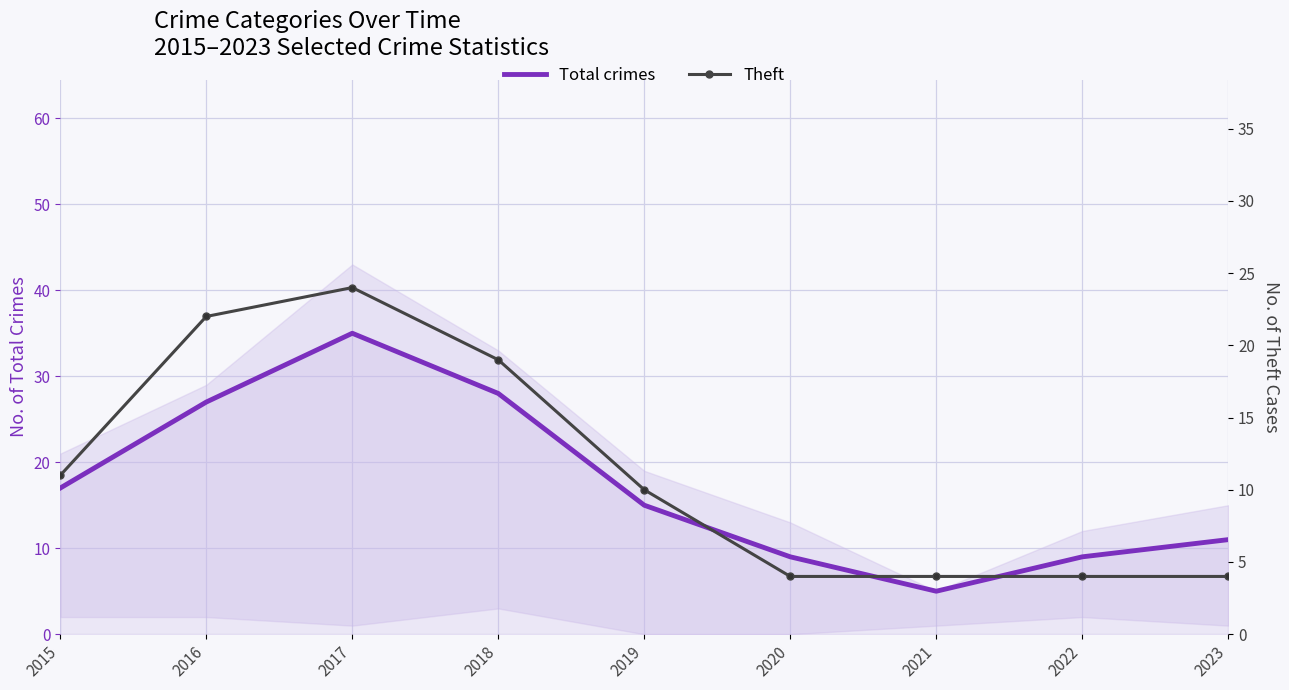

Which series has the widest spread of values?

Total crimes